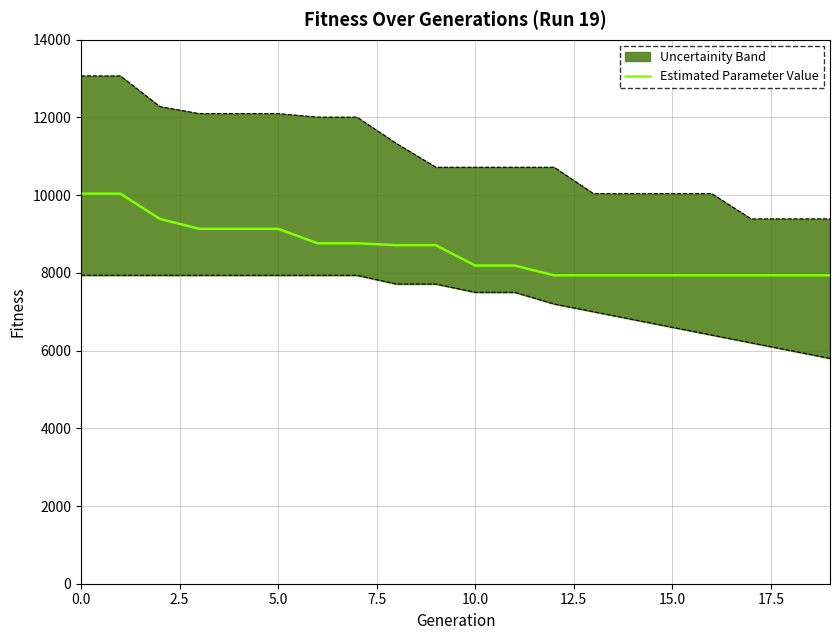

How many data points are less than 8713?

10